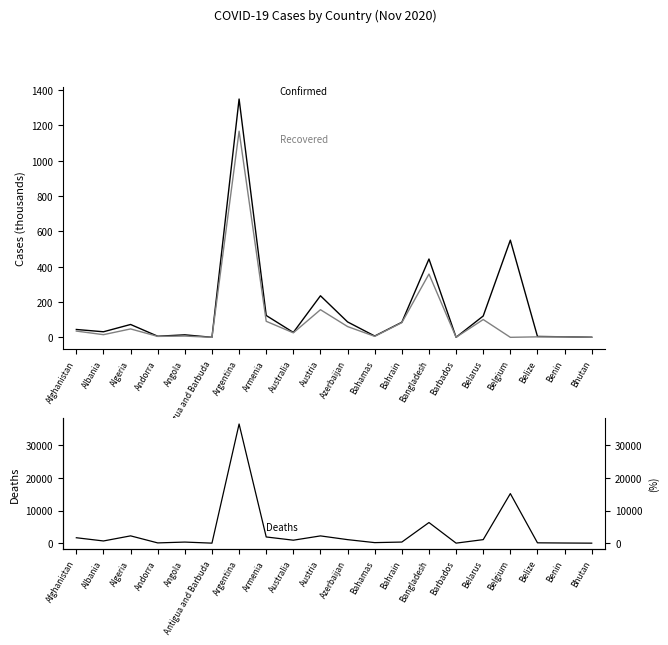

True or false: Confirmed has a value of 31.5 at Albania.

True